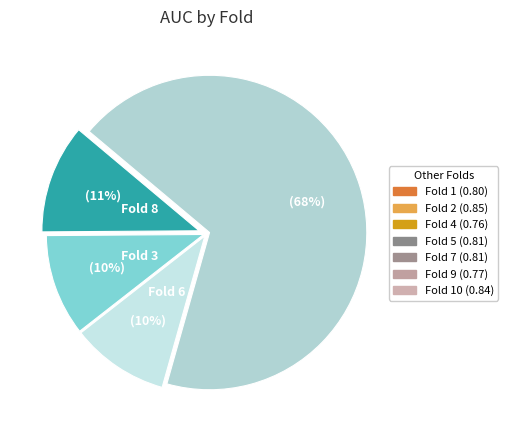

Rank the categories by value from lowest to highest.

Fold 4, Fold 9, Fold 1, Fold 5, Fold 7, Fold 6, Fold 10, Fold 2, Fold 3, Fold 8